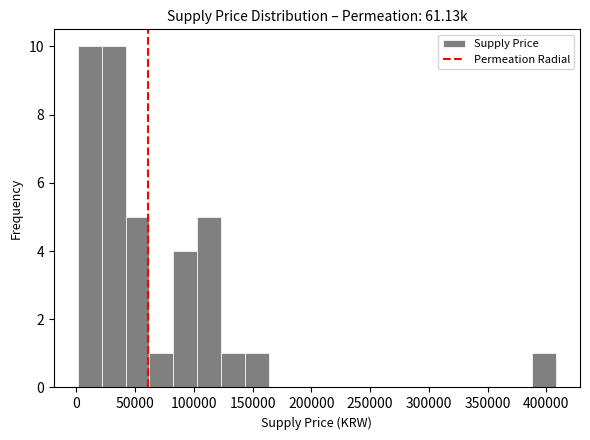

How tall is the bar that spans 105000 to 125000 on the x-axis? Neither the bar edges nor the heights are printed on the chart, so give them approximately, as read against the axes.

5